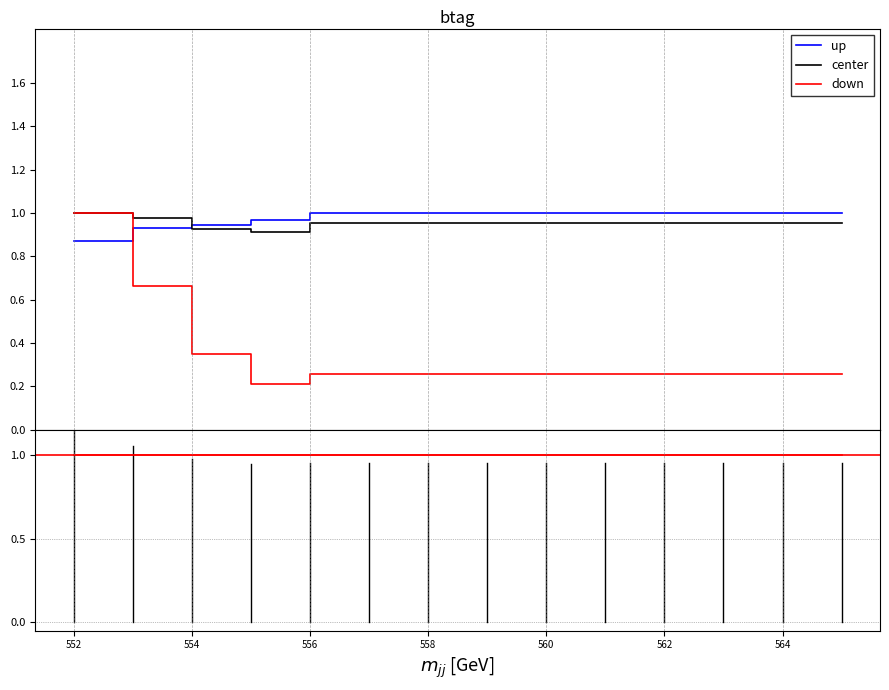

How many interior local valleys does the estimate series have?

1